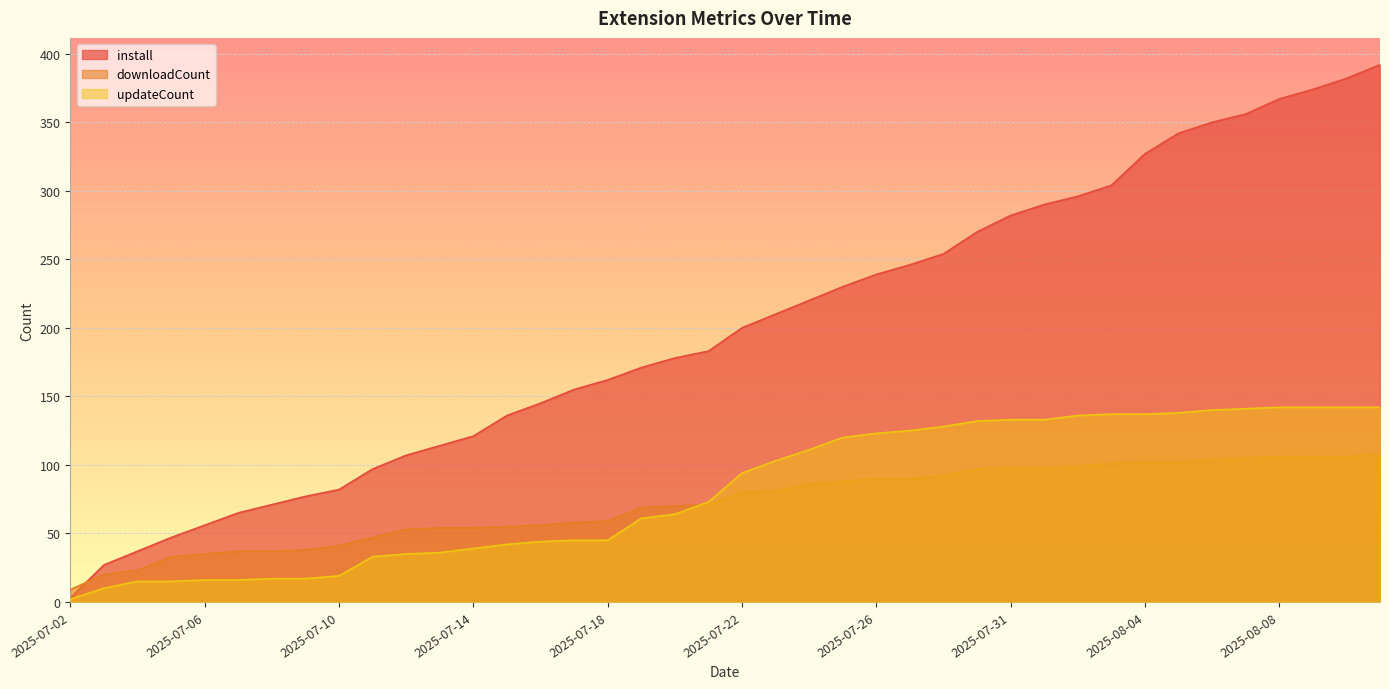

True or false: install and downloadCount intersect in this chart.

True